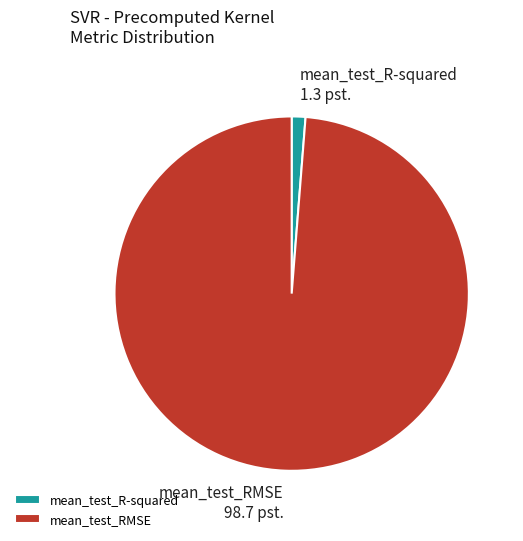

How many slices are in this pie chart?

2